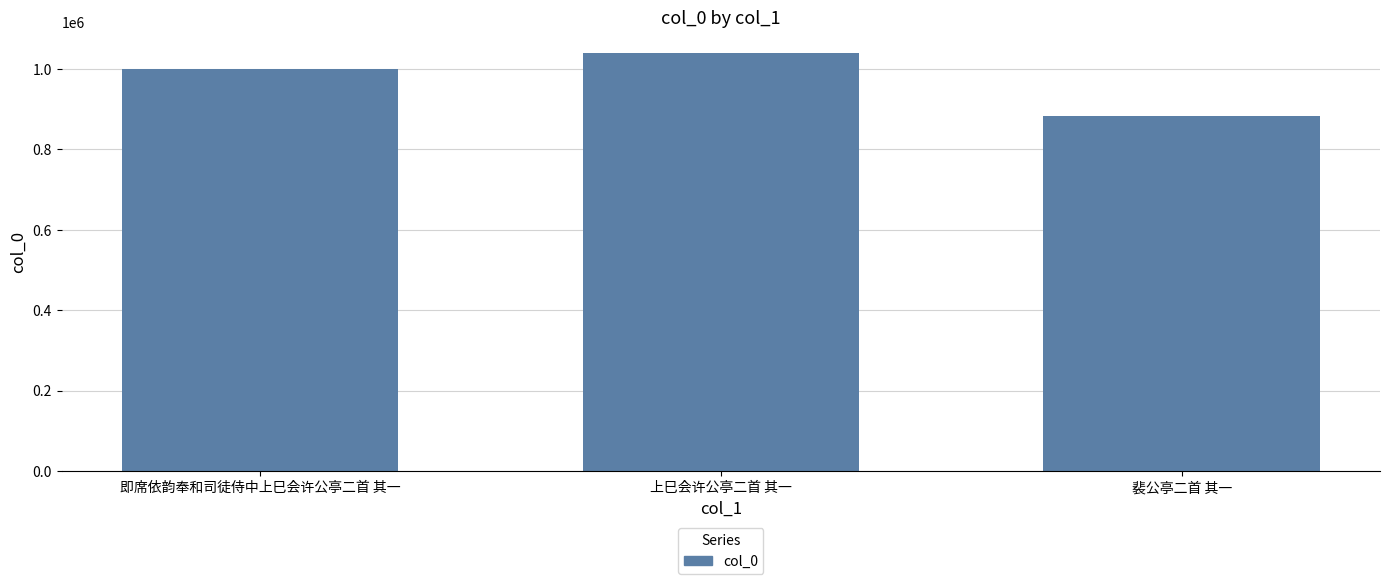

What position from the left is 裴公亭二首 其一?

3